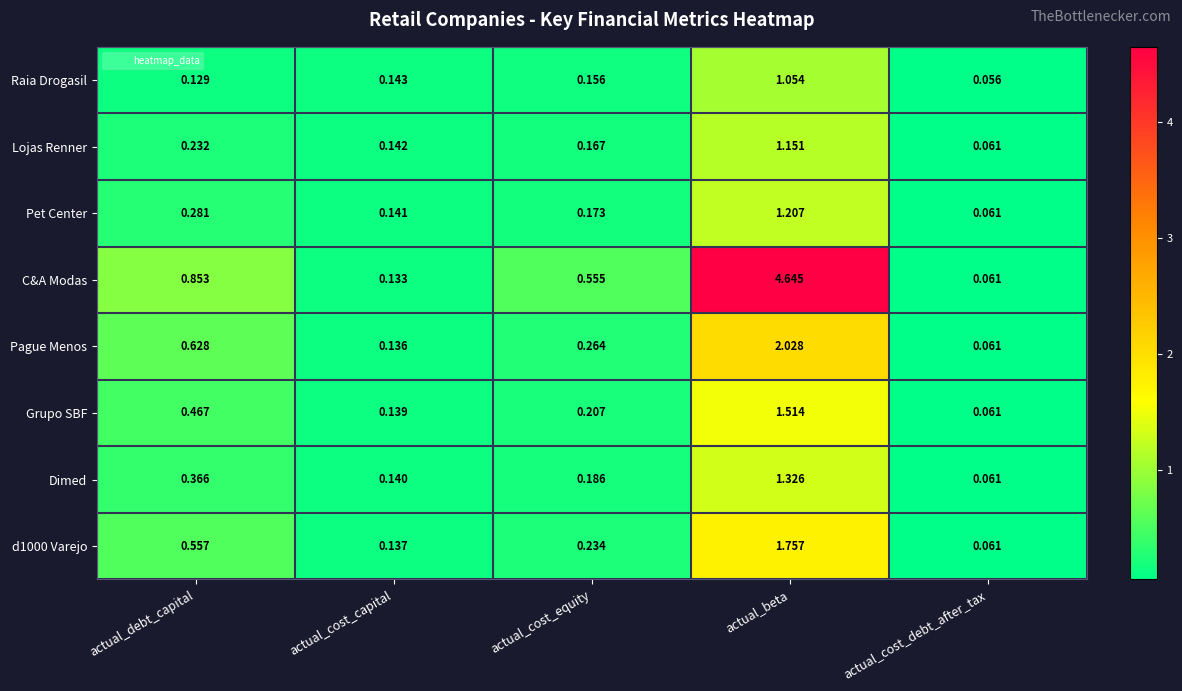

At which category is the sum across all series the highest?

actual_beta